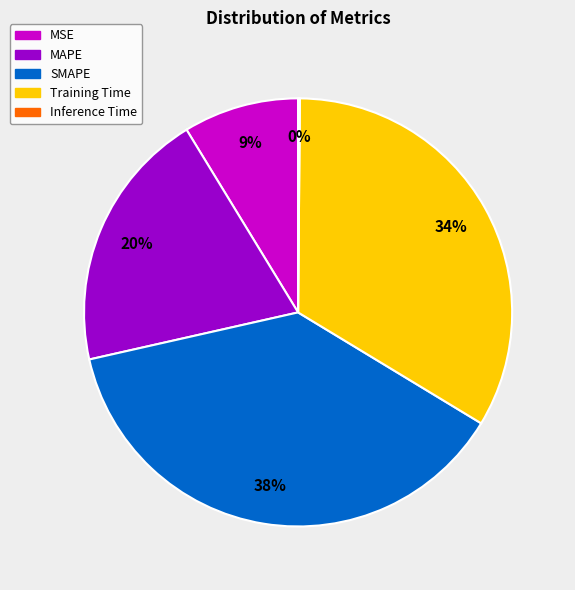

What percentage is the MSE slice, to the nearest percent?

9%